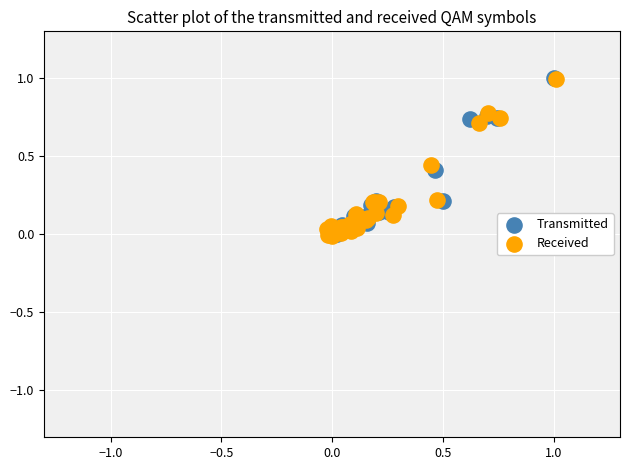

What are all the series names shown in the legend?

Transmitted, Received